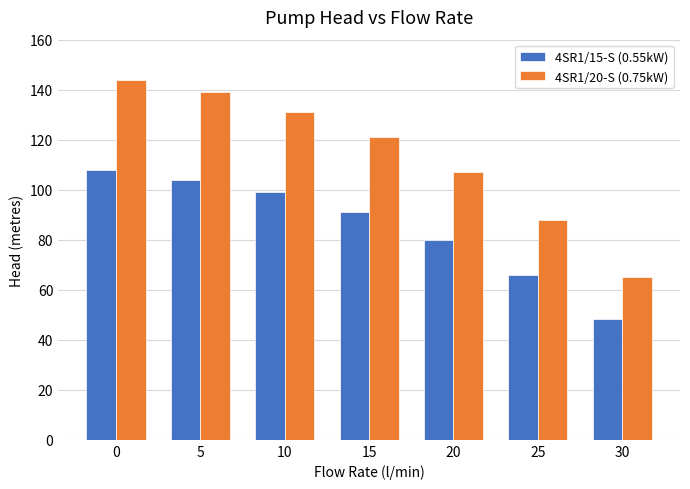

Is it true that 4SR1/15-S (0.55kW) equals 104.0 at 5?

True